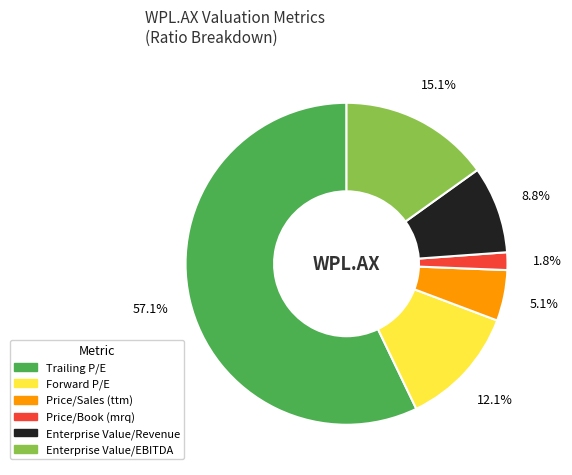

Do Price/Book (mrq) and Trailing P/E together represent more than half of the pie?

Yes